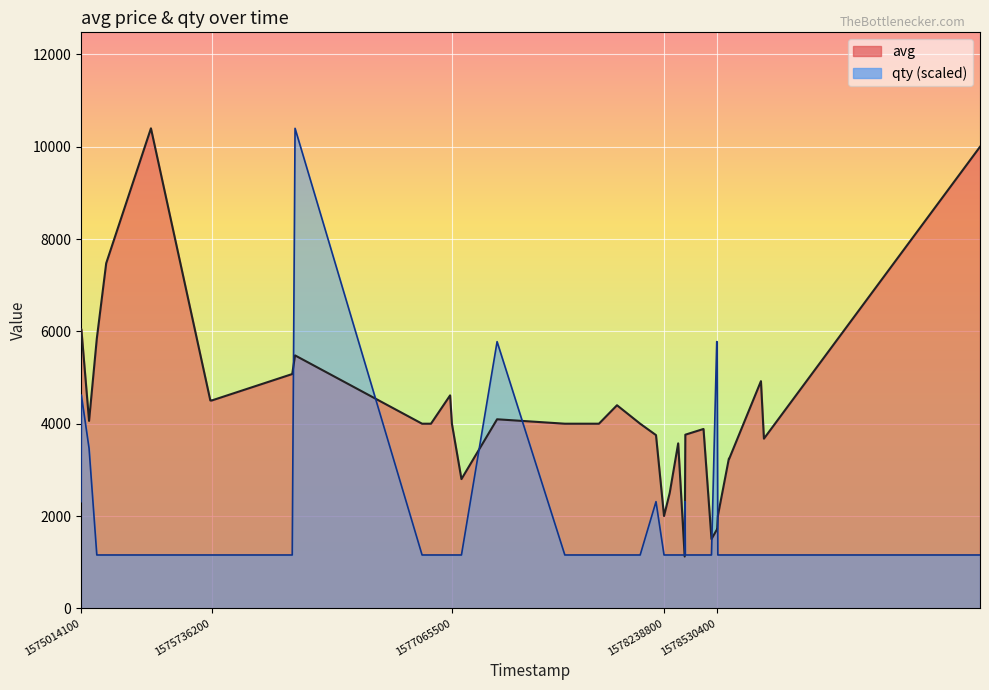

Which series has the largest total across all categories?

avg